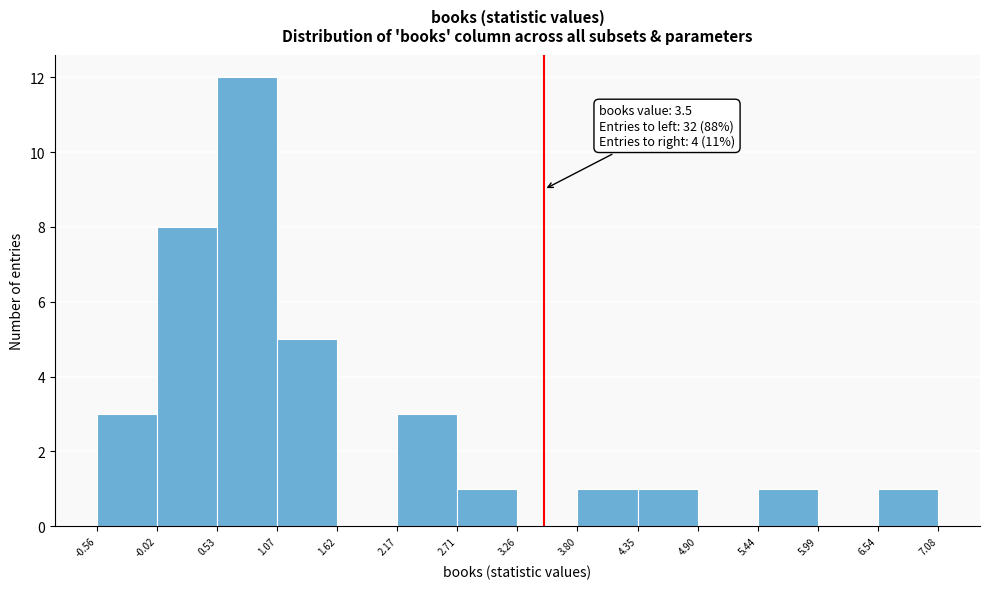

Over which range of the x-axis is the bar tallest?

0.53 to 1.07